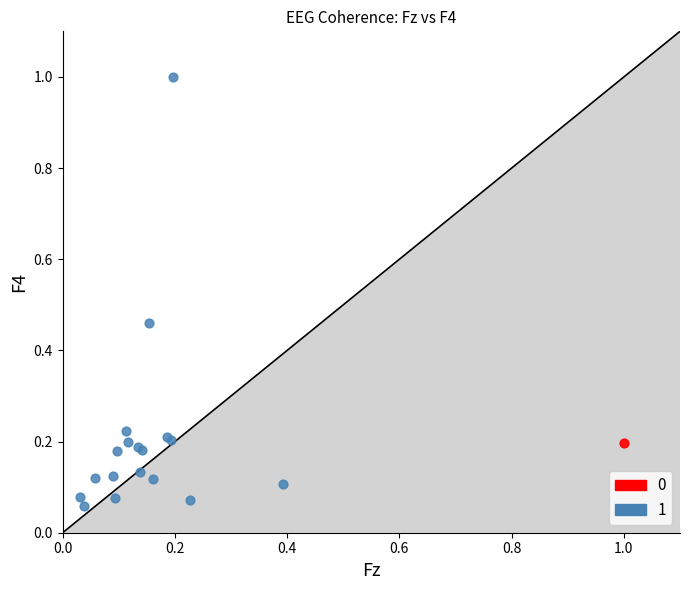

Which series reaches the minimum Y coordinate?

1